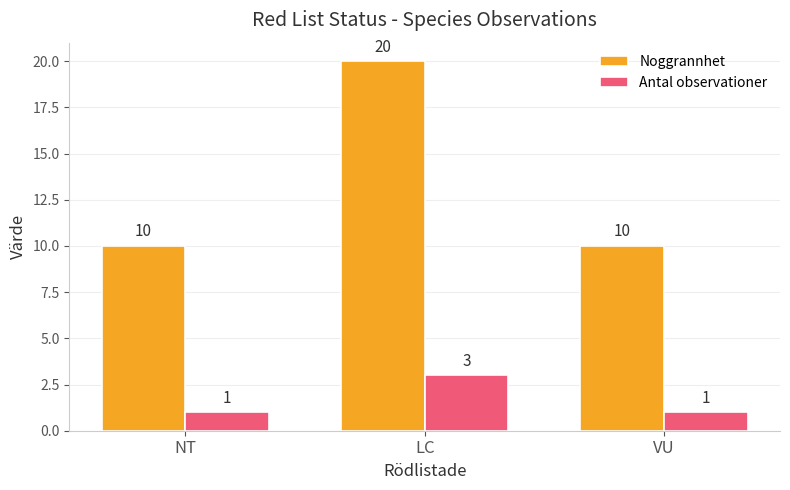

Is the value of Antal observationer at NT greater than the value of Noggrannhet at VU?

No